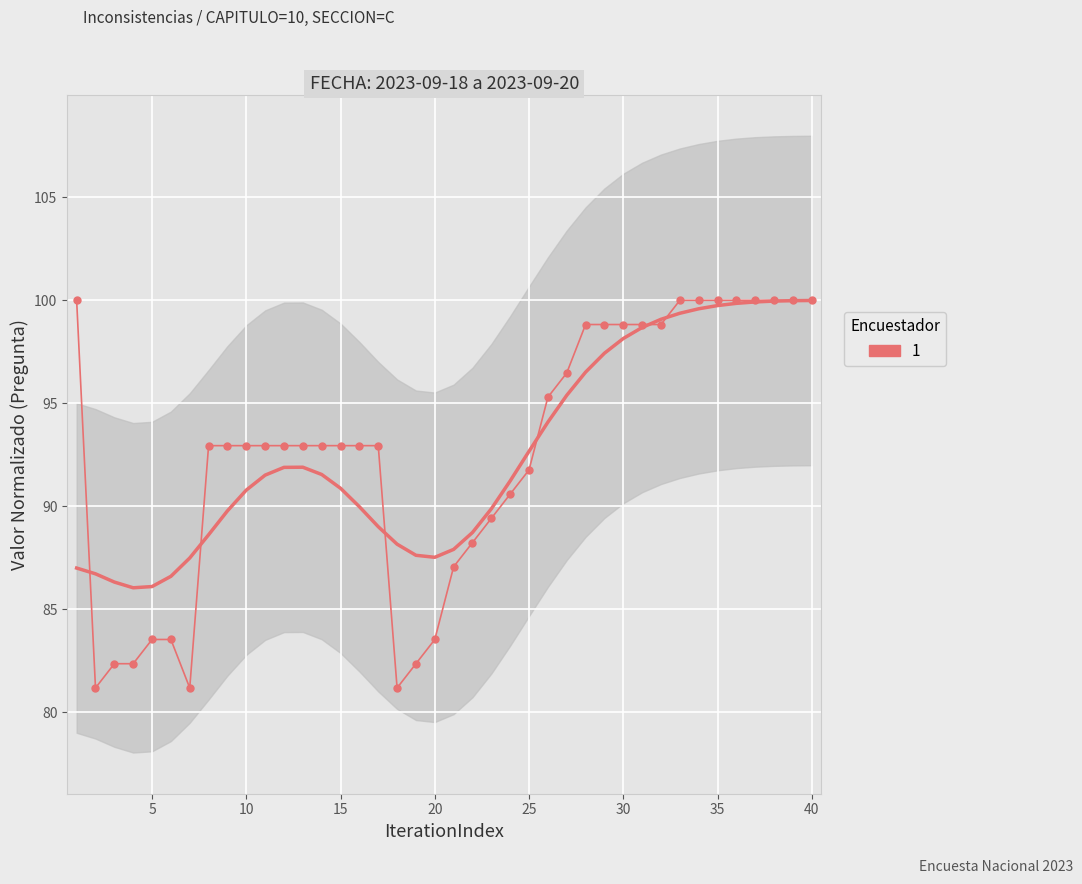

Reading left to right, what are all the values shown in this chart?

100.0	81.2	82.4	82.4	83.5	83.5	81.2	92.9	92.9	92.9	92.9	92.9	92.9	92.9	92.9	92.9	92.9	81.2	82.4	83.5	87.1	88.2	89.4	90.6	91.8	95.3	96.5	98.8	98.8	98.8	98.8	98.8	100.0	100.0	100.0	100.0	100.0	100.0	100.0	100.0